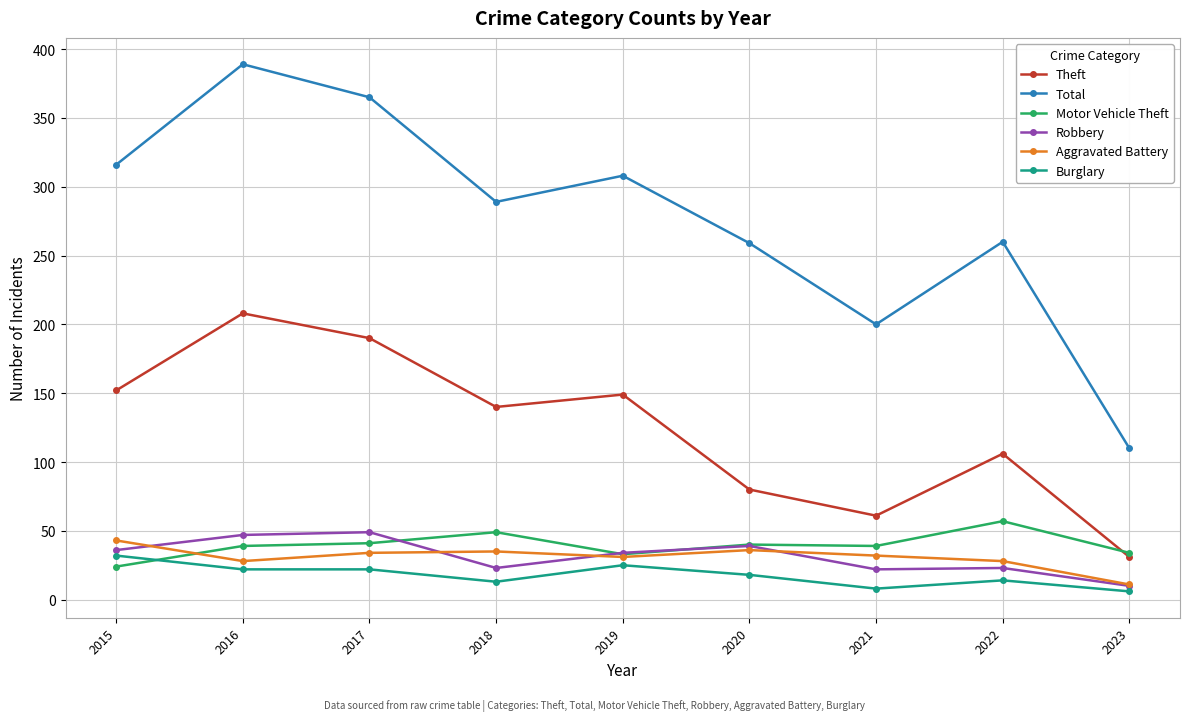

True or false: Total has more than 1 interior local peaks.

True